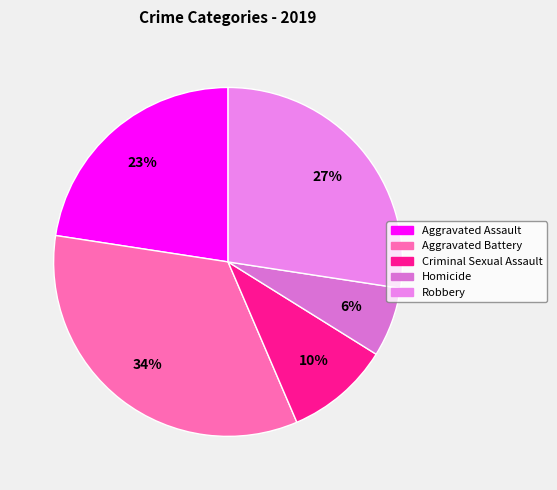

Does any single category account for the majority?

No